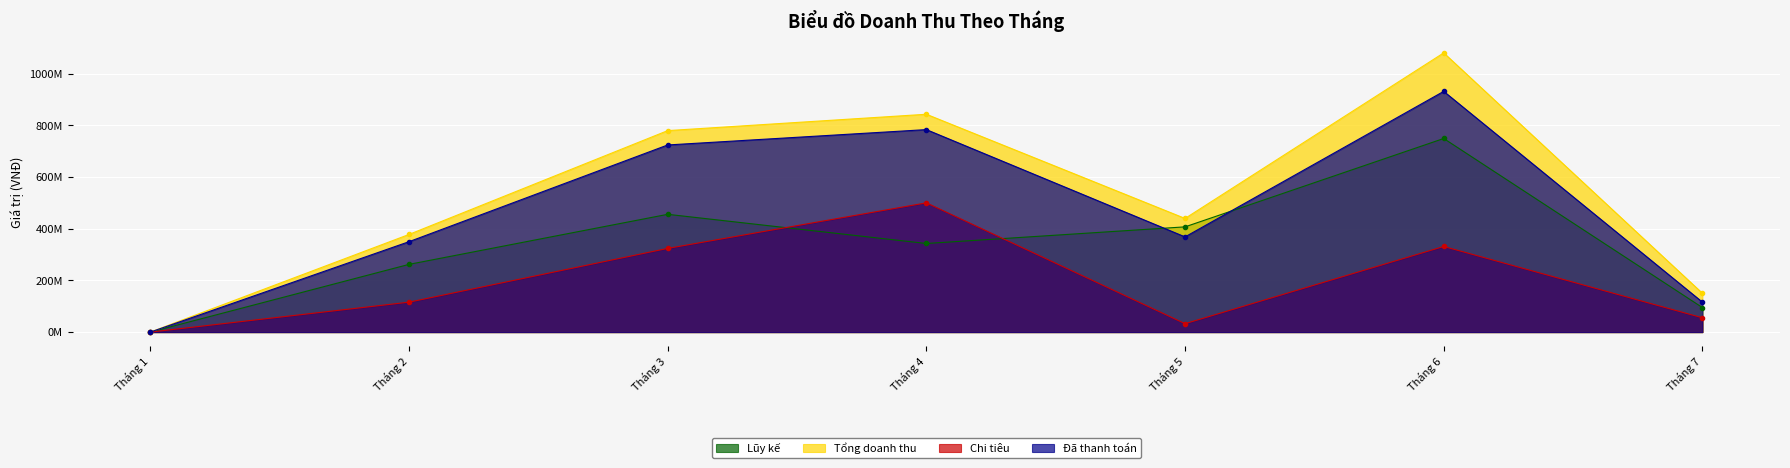

List the labels in order of Lũy kế value, largest first.

Tháng 6, Tháng 3, Tháng 5, Tháng 4, Tháng 2, Tháng 7, Tháng 1